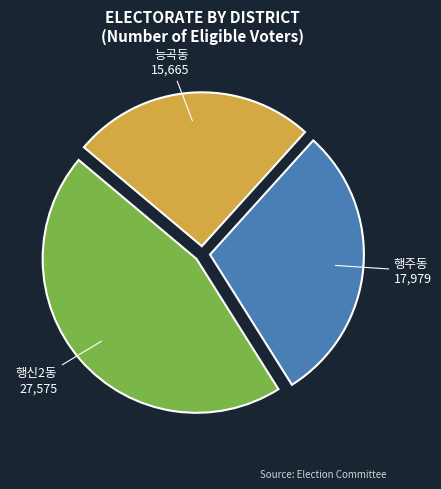

Which slice is the largest?

행신2동